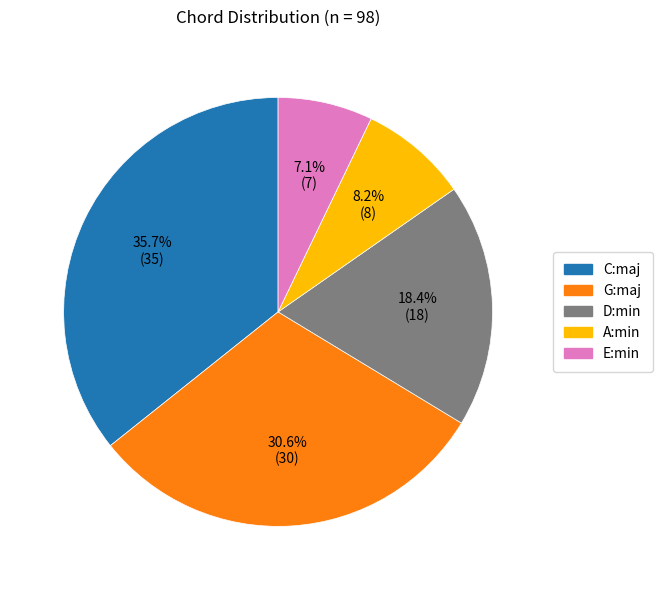

What is the ratio of the value at D:min to the value at C:maj?

0.5